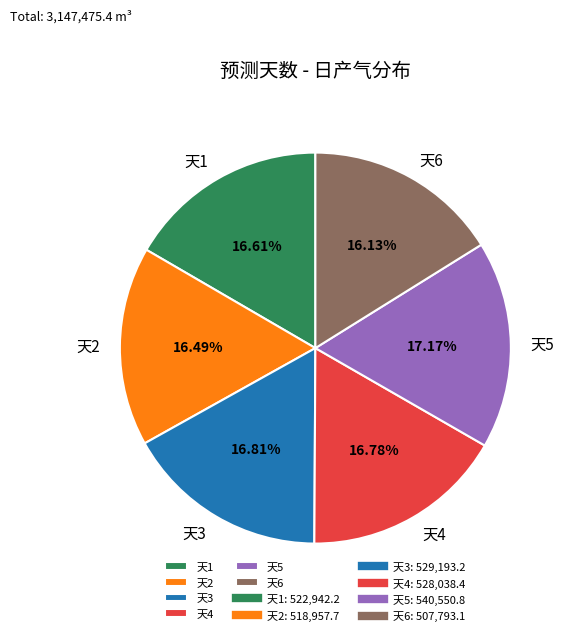

Do 天6 and 天3 together represent more than half of the pie?

No